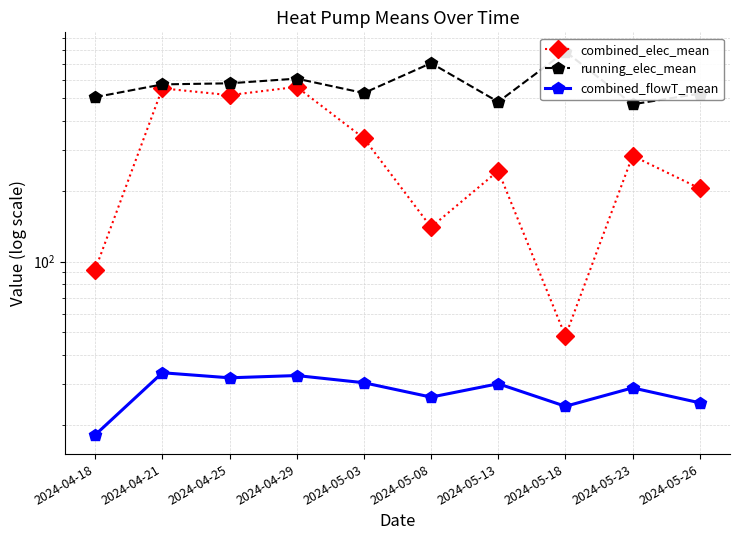

What is the total value across all series at 2024-04-25?

1125.1